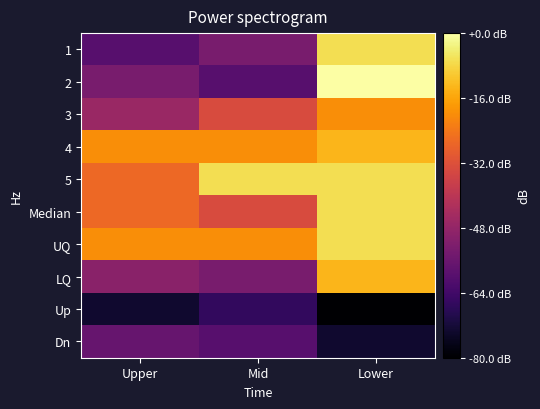

How many data points does each series have?

3